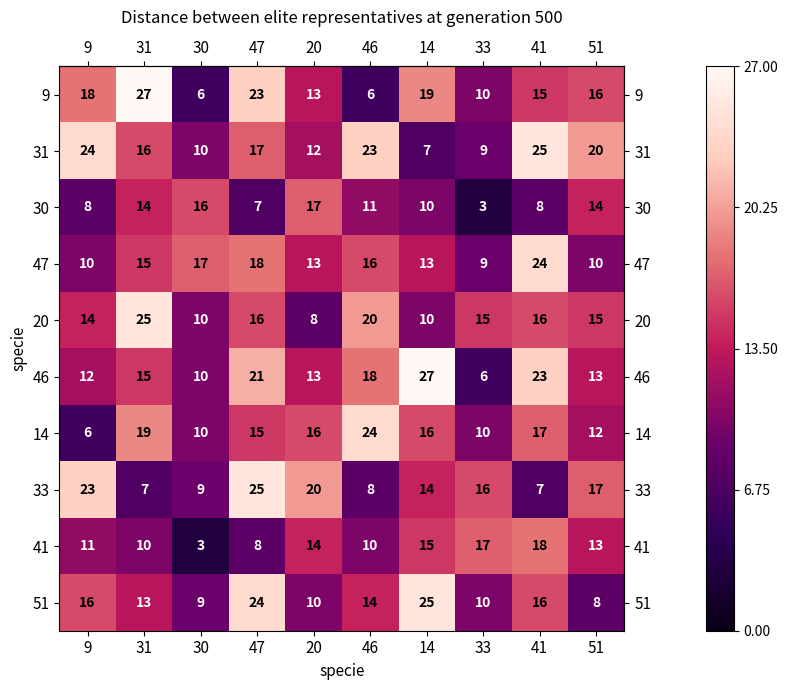

The 9 series shows 16 at 51. True or false?

True